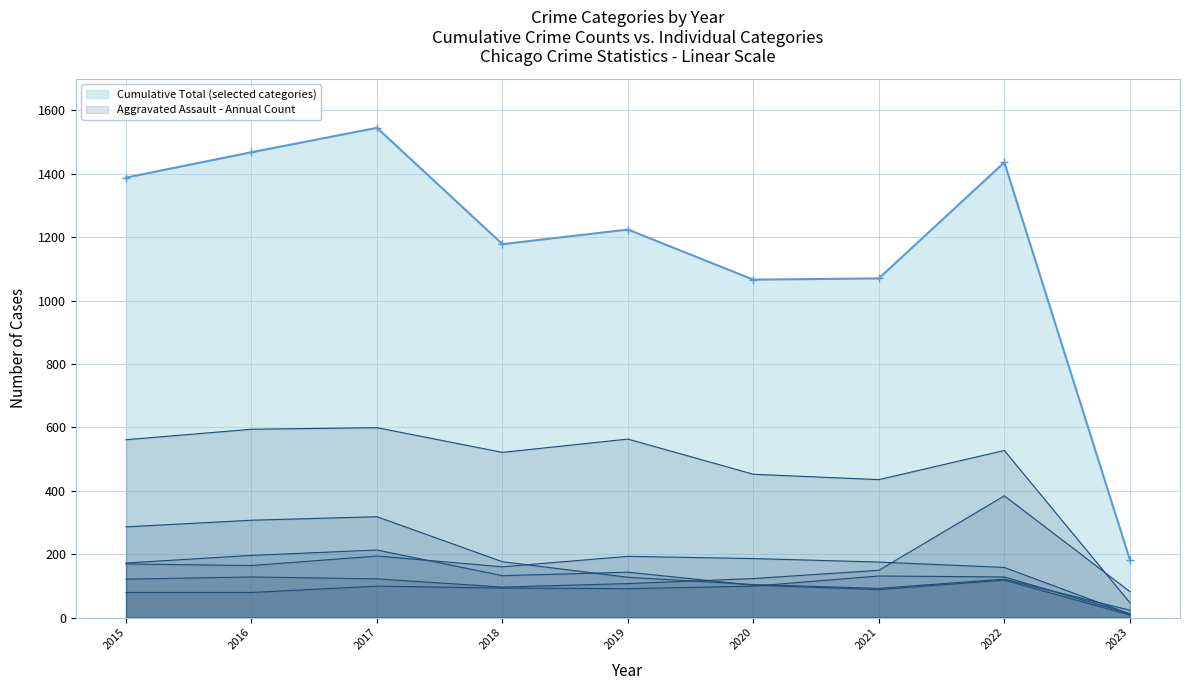

Where is the first local maximum for Robbery?

2017